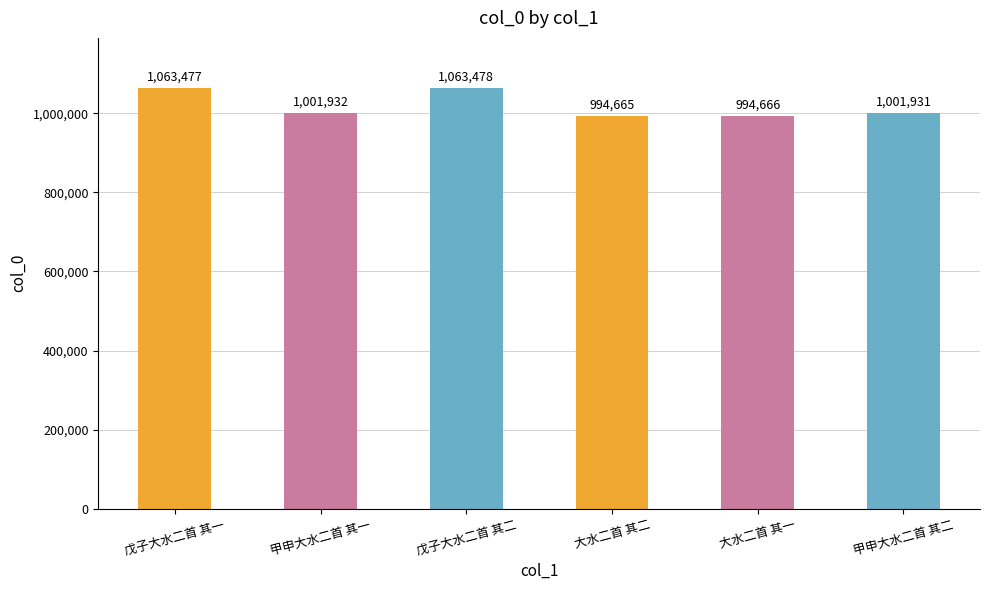

How many data points are less than 1001932?

3